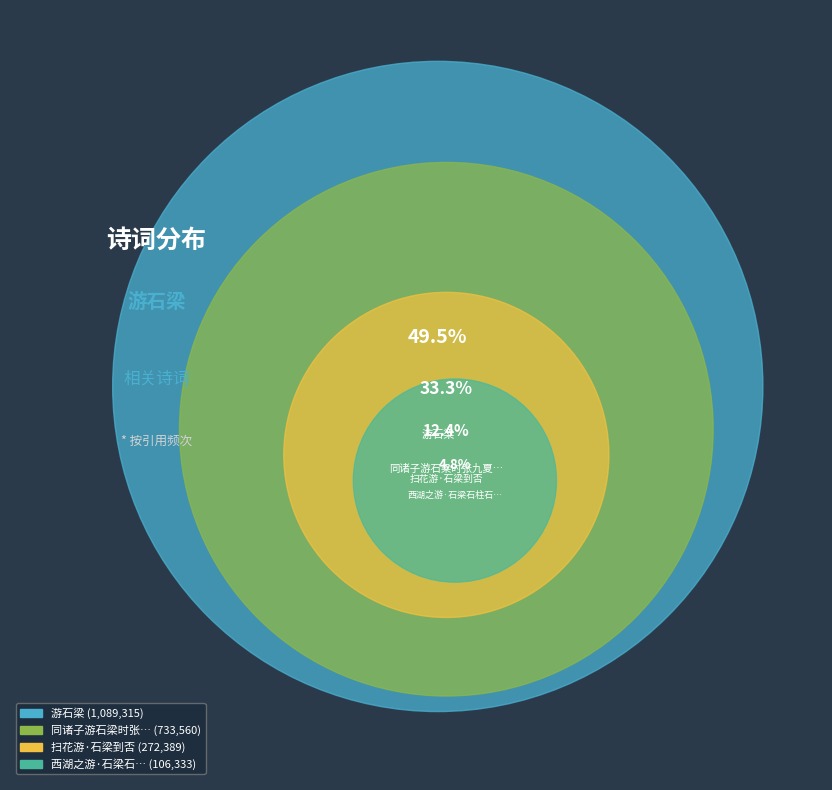

What is the change in value from 扫花游·石梁到否 to 游石梁?

+816926